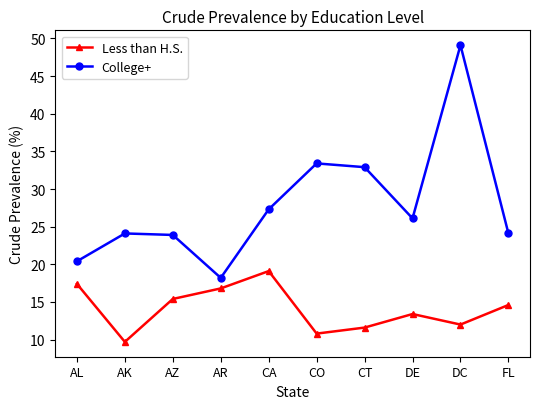

Reading left to right, transcribe all the data shown in this chart.

Less than H.S.: AL=17.4	AK=9.7	AZ=15.4	AR=16.8	CA=19.1	CO=10.8	CT=11.6	DE=13.4	DC=12.0	FL=14.6
College+: AL=20.4	AK=24.1	AZ=23.9	AR=18.2	CA=27.3	CO=33.4	CT=32.9	DE=26.1	DC=49.1	FL=24.1